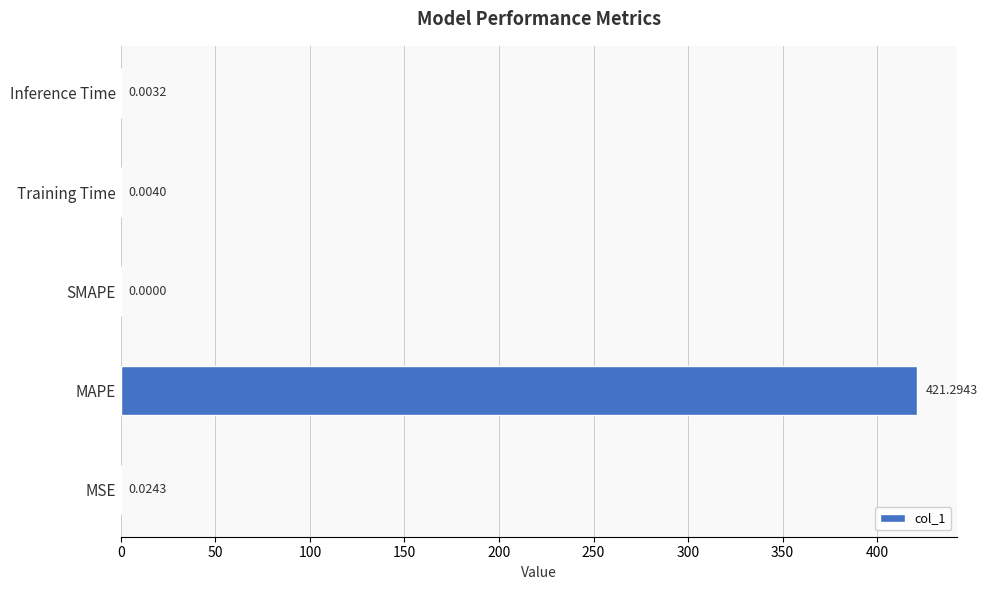

Which category has the highest value across all series?

MAPE